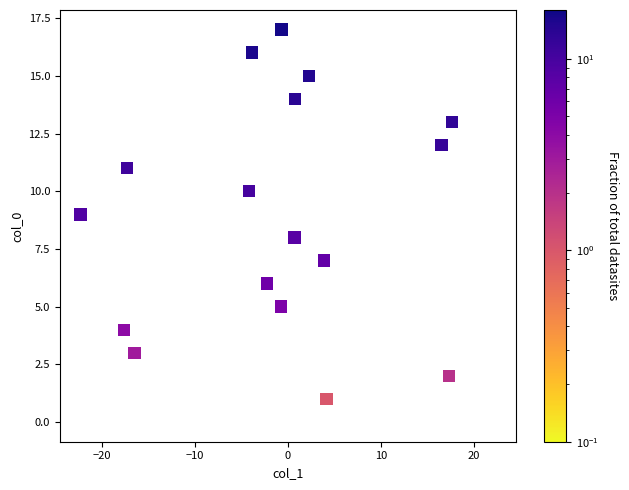

What is the range of Y values (max minus min)?

17